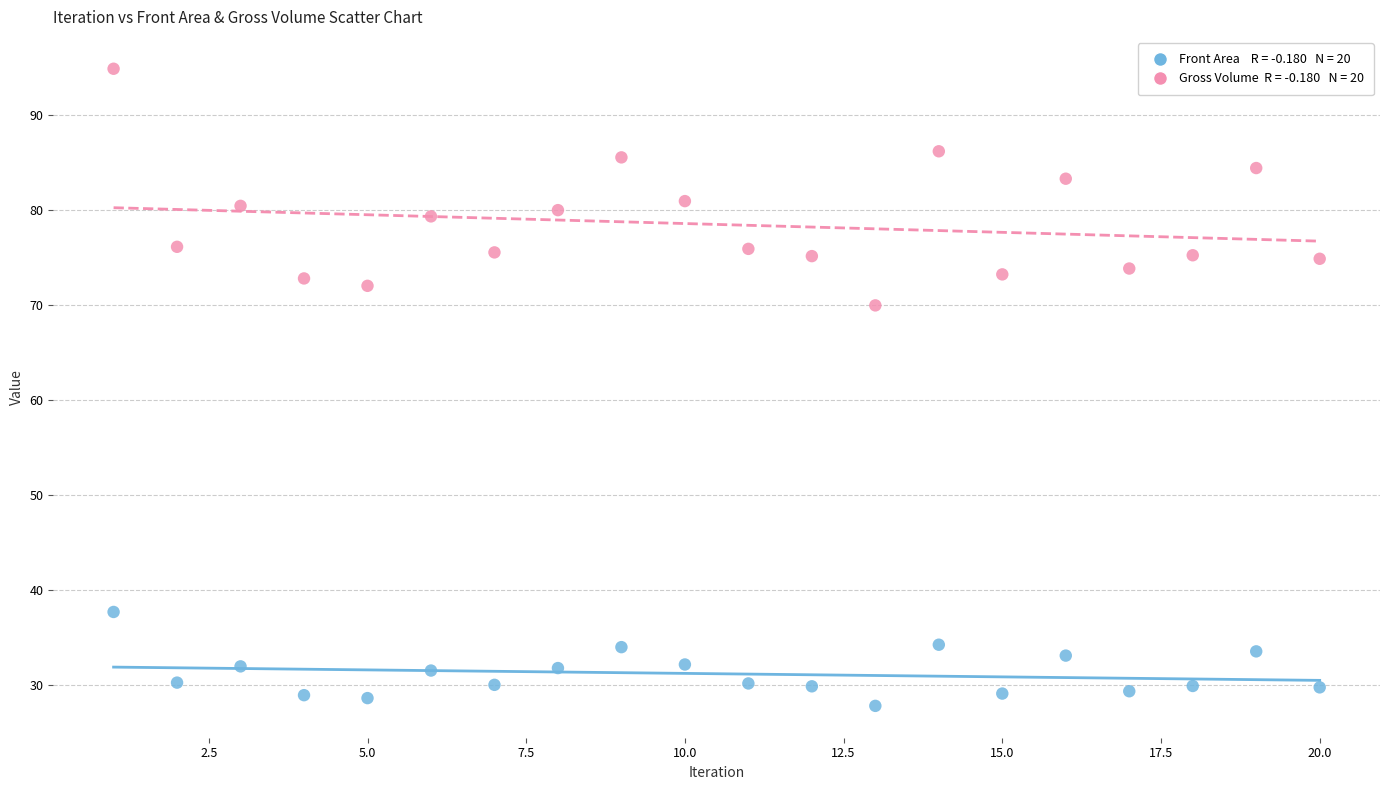

Across all series, what Y value is closest to 61?

70.0